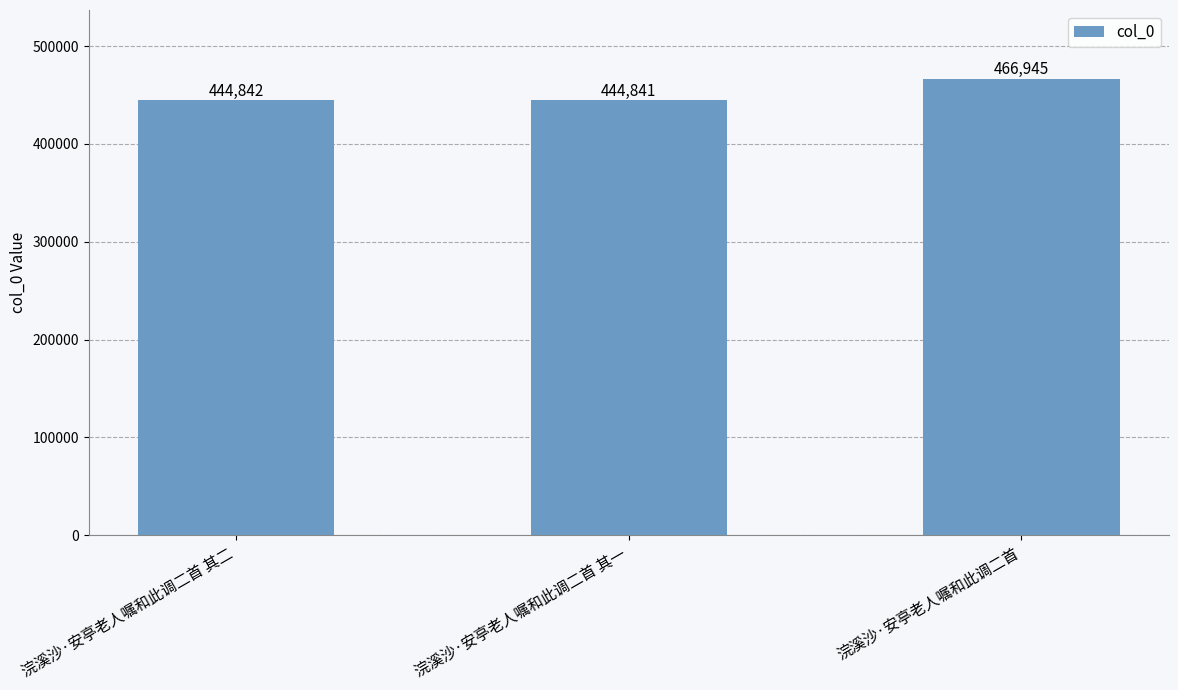

What value does the data have at 浣溪沙·安亭老人嘱和此调二首 其一?

444841